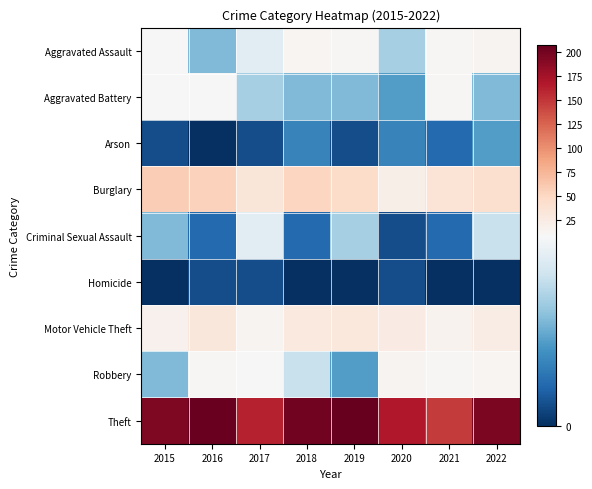

At 2021, list the series in order from smallest to largest.

Homicide, Arson, Criminal Sexual Assault, Aggravated Battery, Robbery, Aggravated Assault, Motor Vehicle Theft, Burglary, Theft